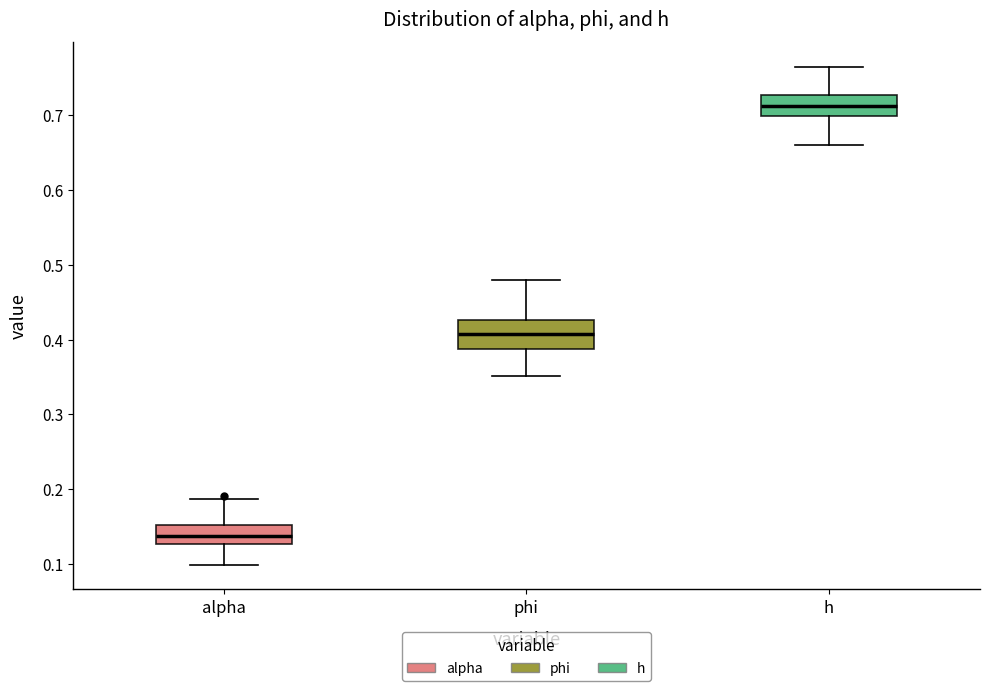

Where does the median line of the box for phi sit on the y-axis? The values are not printed on the chart, so give them approximately, as read against the axis.

0.41